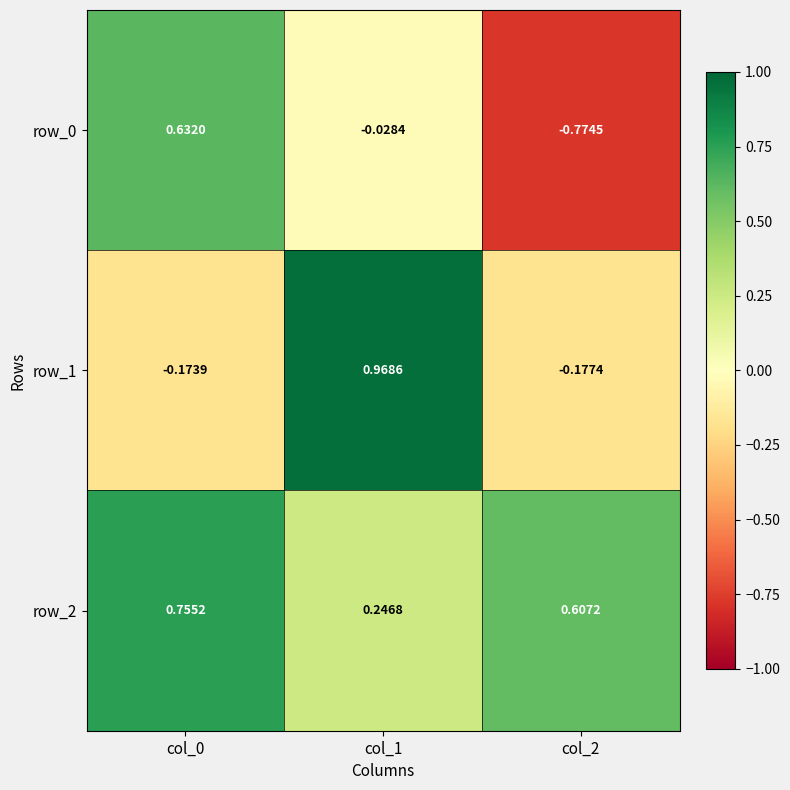

Which category has the highest value across all series?

col_1